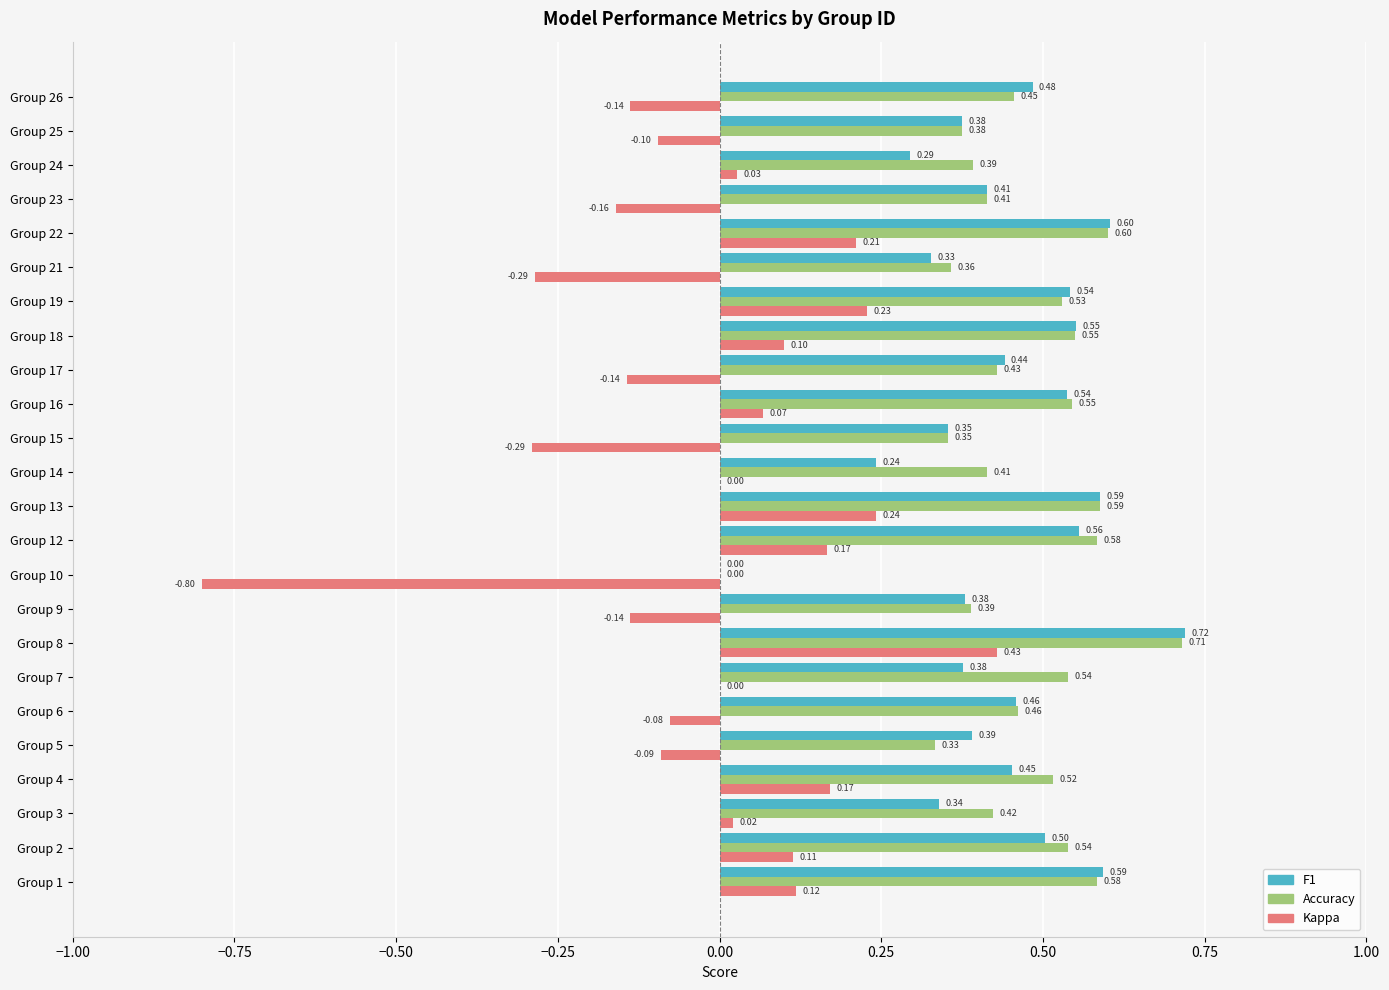

Which series has the largest total across all categories?

Accuracy